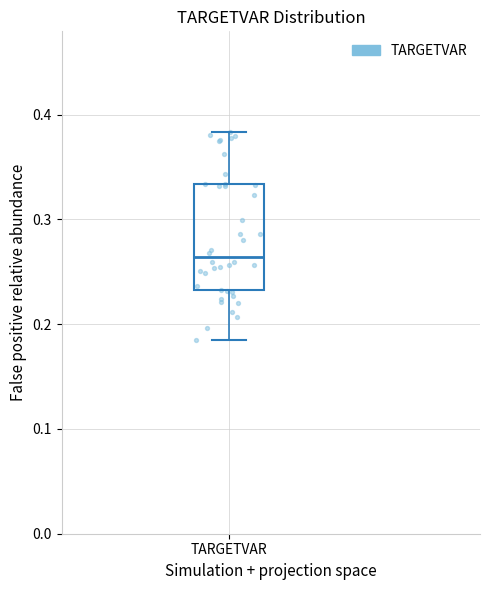

Transcribe this box plot: give where the median line is, the range the box spans, and where the two whiskers end, as read against the y-axis. The values are not printed on the chart, so give them approximately, as read against the axis.

median 0.26, box 0.23 to 0.33, whiskers 0.18 to 0.38